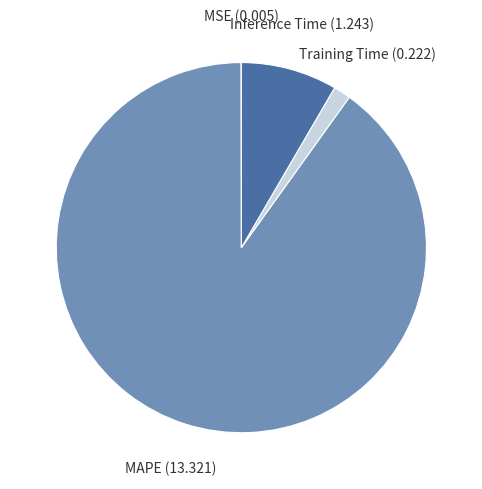

Is there a majority slice in this chart?

Yes